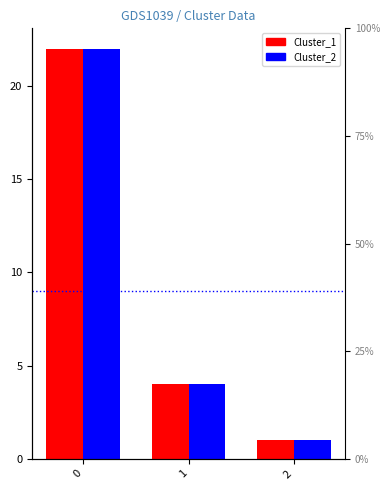

True or false: Cluster_2 has a value of 15 at 0.

False